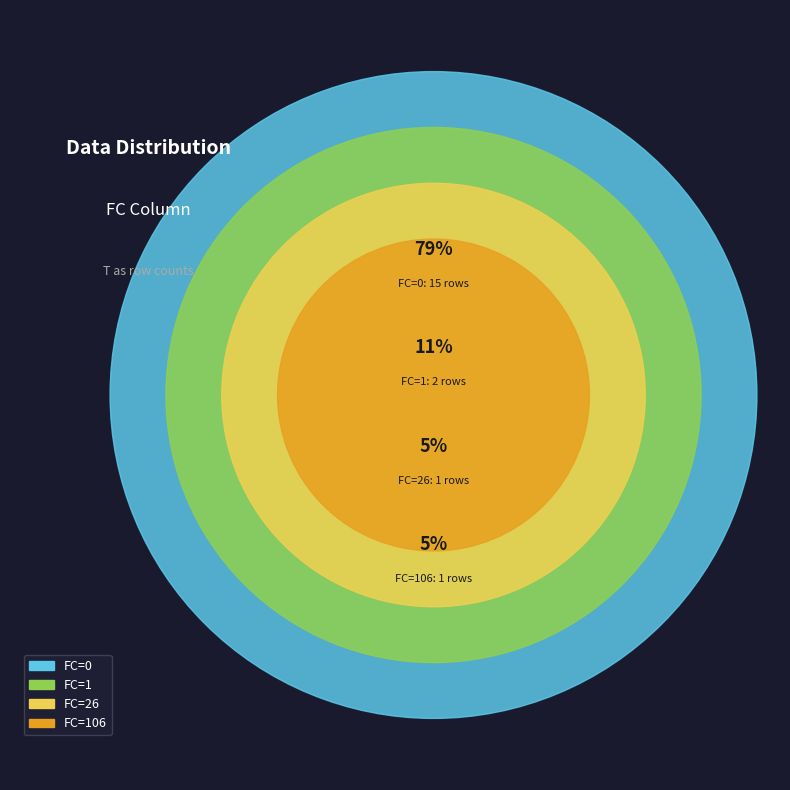

Rank the categories by value from highest to lowest.

FC=0, FC=1, FC=26, FC=106